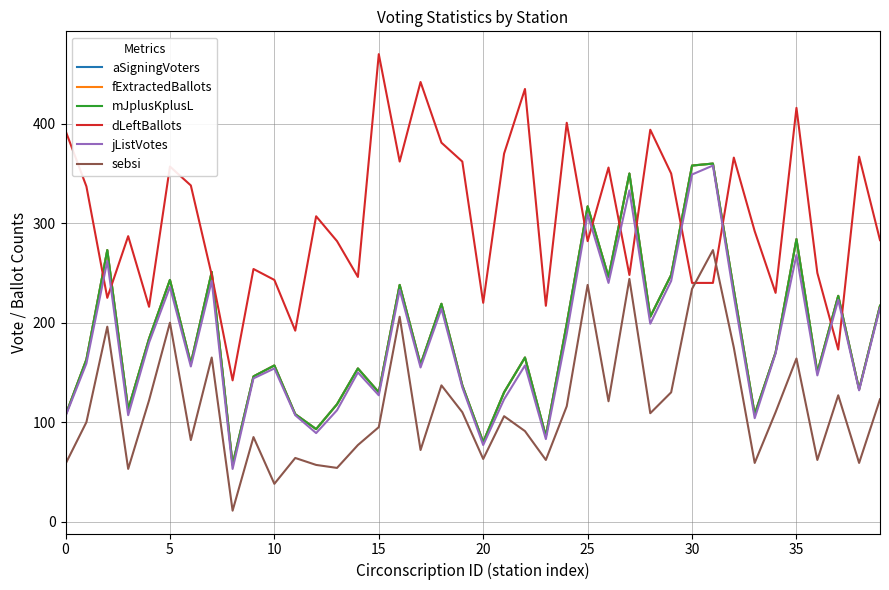

Is this an area chart (filled region under the line)?

No